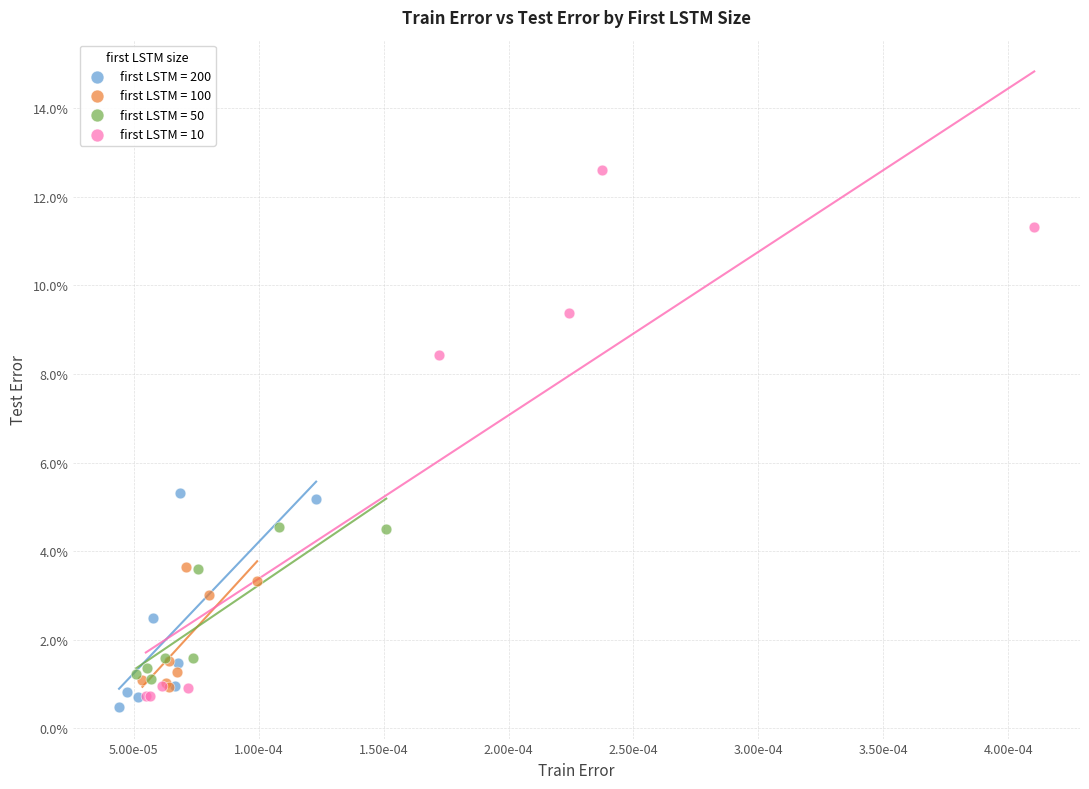

Which series has the widest spread of Y values?

first LSTM = 10